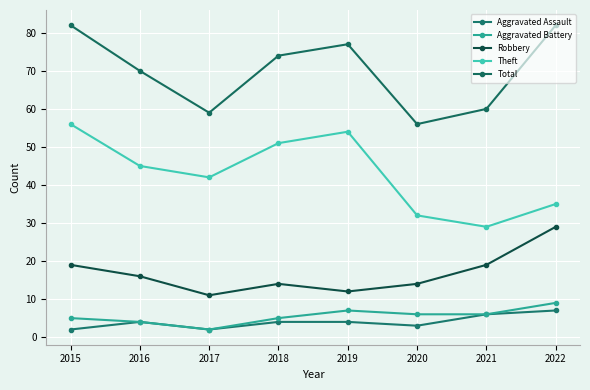

What is the approximate value of Total at 2015?

82